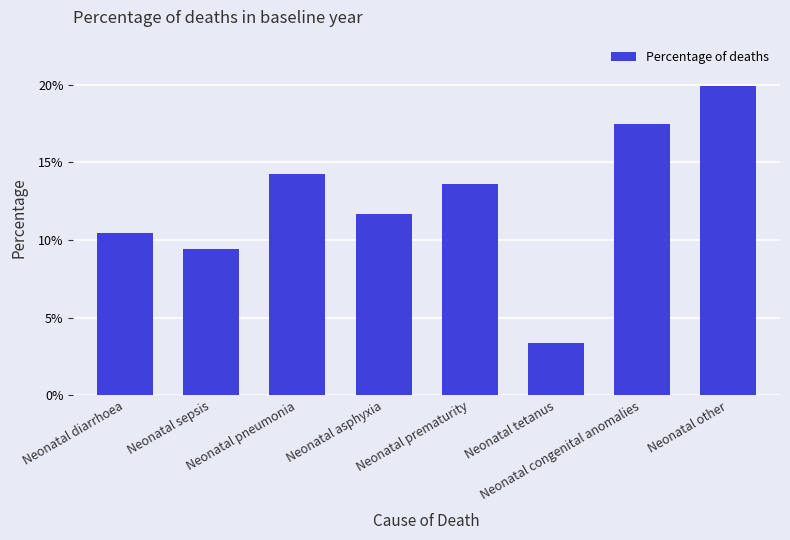

Does the chart contain any negative values?

No